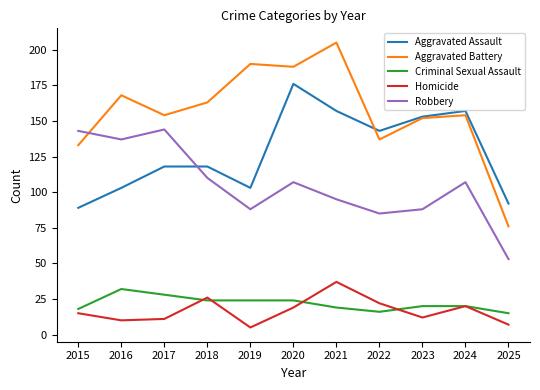

What are all the series names shown in the legend?

Aggravated Assault, Aggravated Battery, Criminal Sexual Assault, Homicide, Robbery